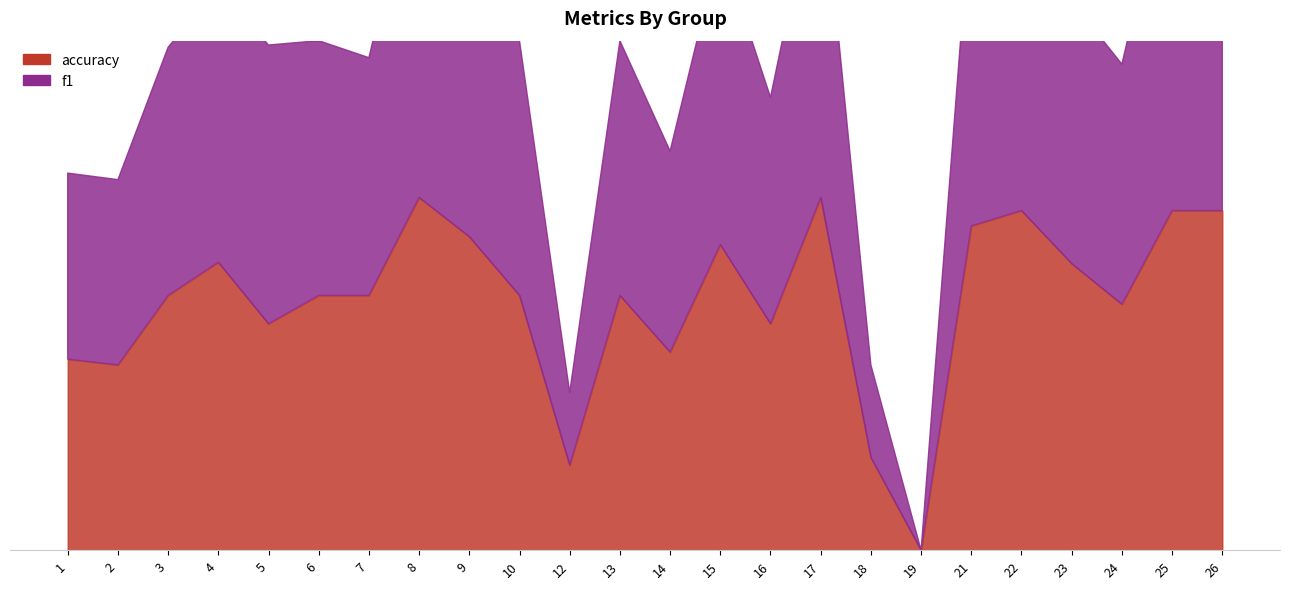

Rank the series by their maximum value, from highest to lowest.

f1, accuracy